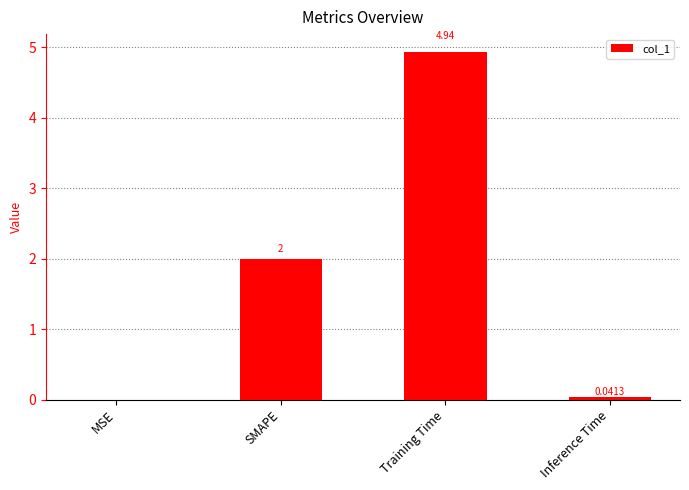

The value at SMAPE is 2.0. True or false?

True